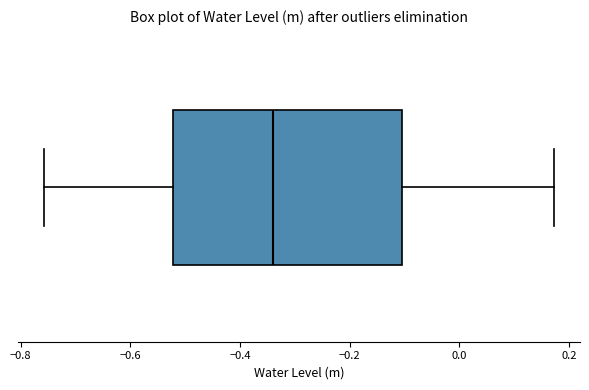

Transcribe this box plot: give where the median line is, the range the box spans, and where the two whiskers end, as read against the x-axis. The values are not printed on the chart, so give them approximately, as read against the axis.

median -0.34, box -0.52 to -0.10, whiskers -0.76 to 0.18